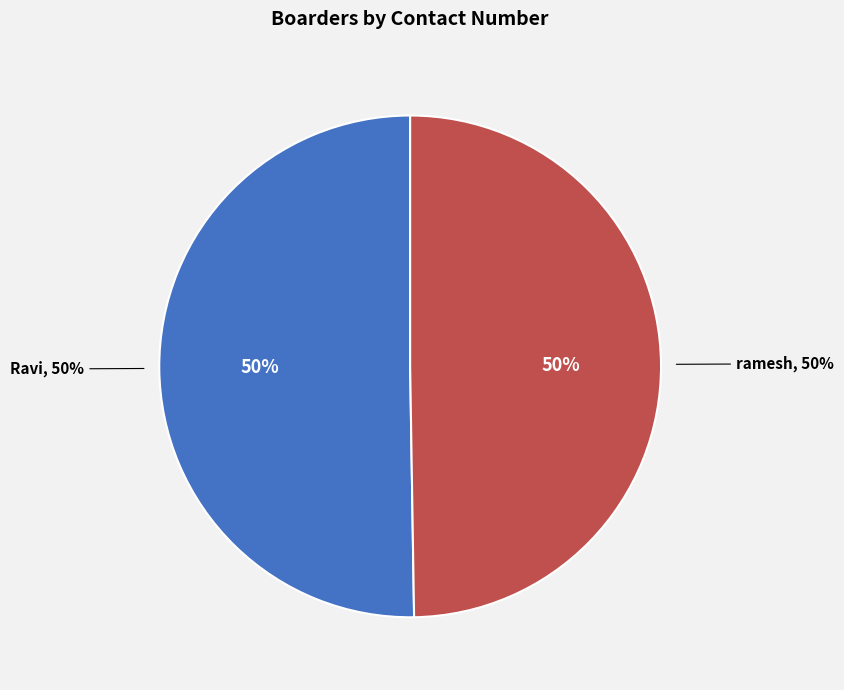

Rank the categories by value from lowest to highest.

ramesh, Ravi